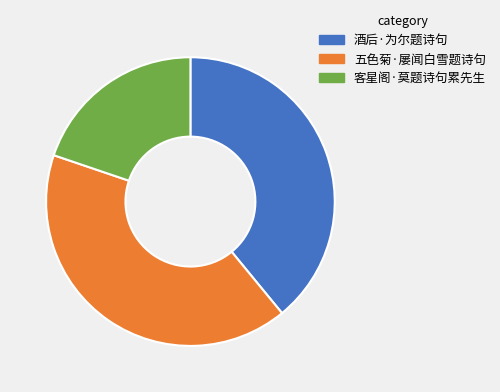

Does 酒后·为尔题诗句 account for over 50% of the chart?

No